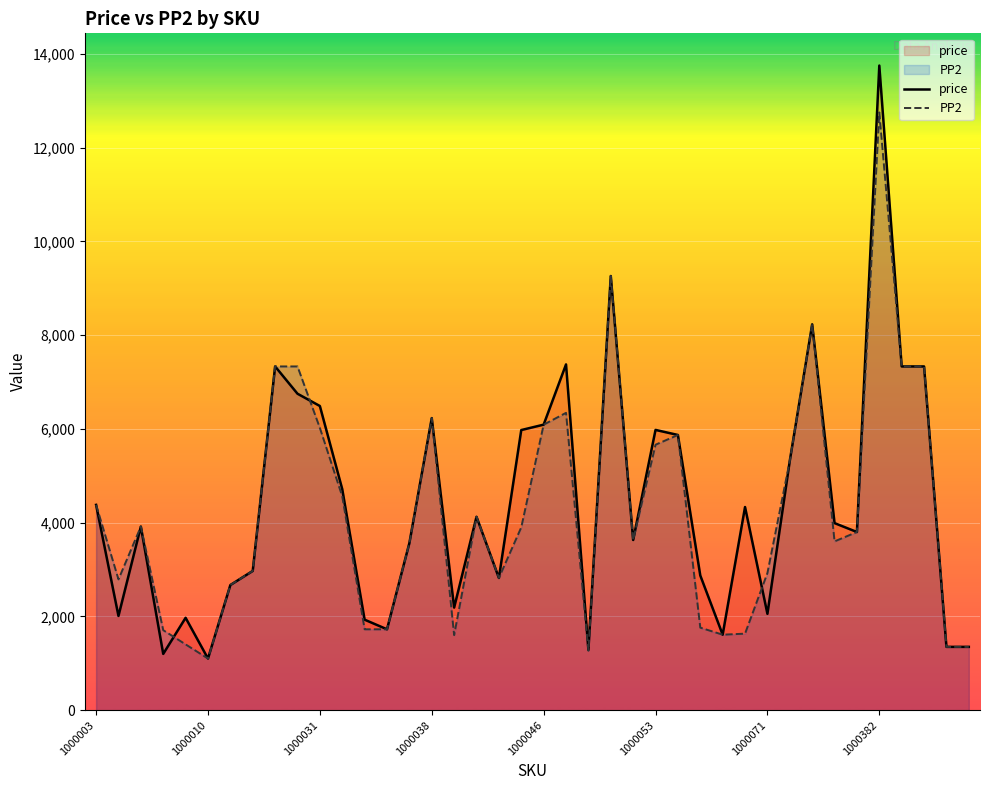

At which category is the sum across all series the highest?

1000382